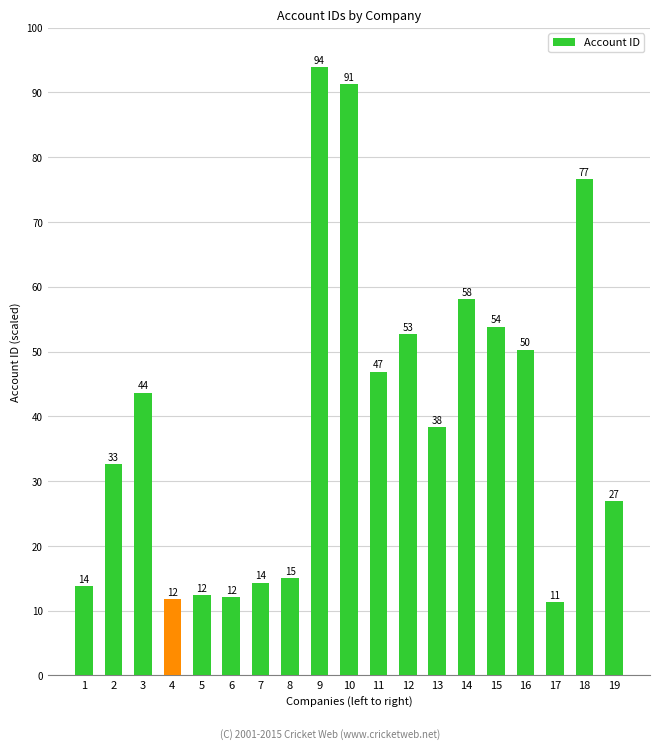

At which category does the chart reach its peak across all series?

9